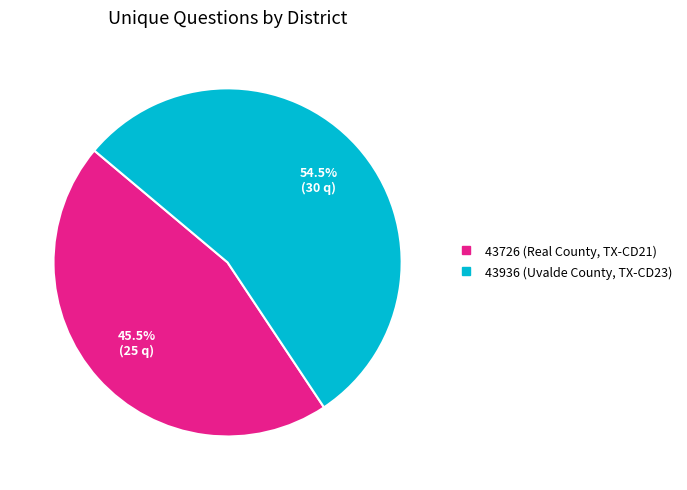

Rank the categories by value from highest to lowest.

43936 (Uvalde County, TX-CD23), 43726 (Real County, TX-CD21)